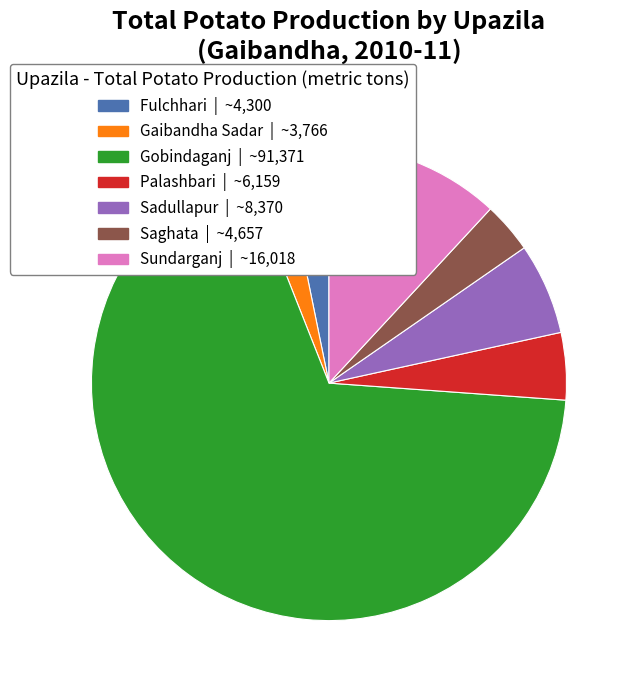

Do Sadullapur | ~8,370 and Saghata | ~4,657 together represent more than half of the pie?

No